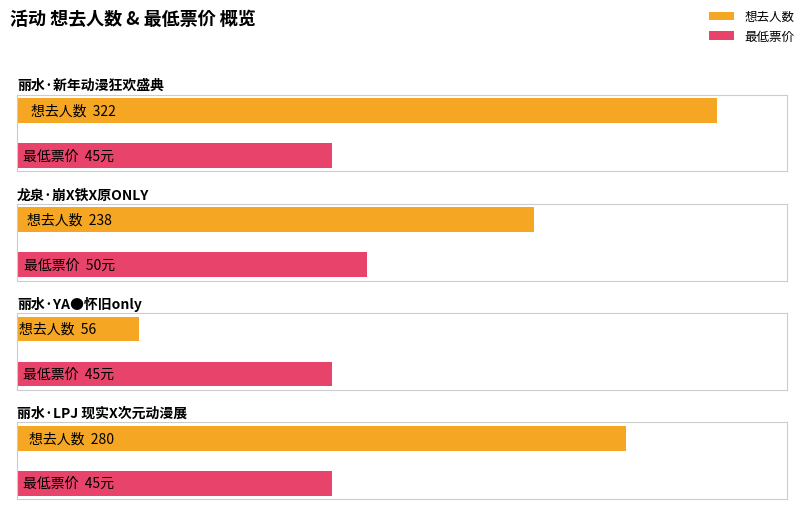

What is the smallest value displayed?

56